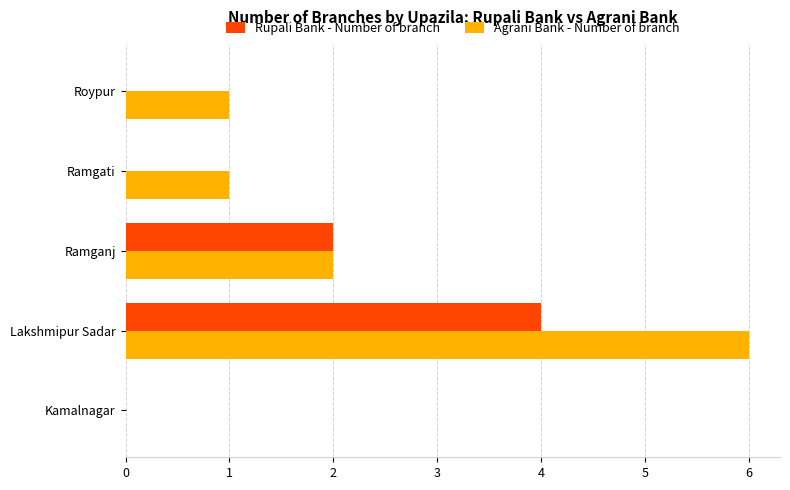

What is the sum of the Agrani Bank - Number of branch values at Ramganj and Ramgati?

3